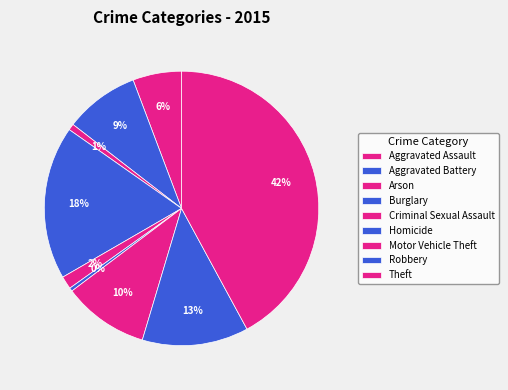

How many slices are in this pie chart?

9